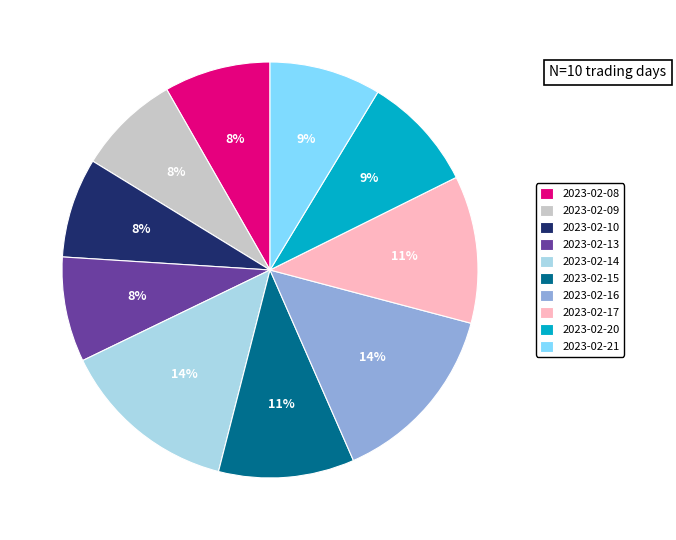

Is there a majority slice in this chart?

No